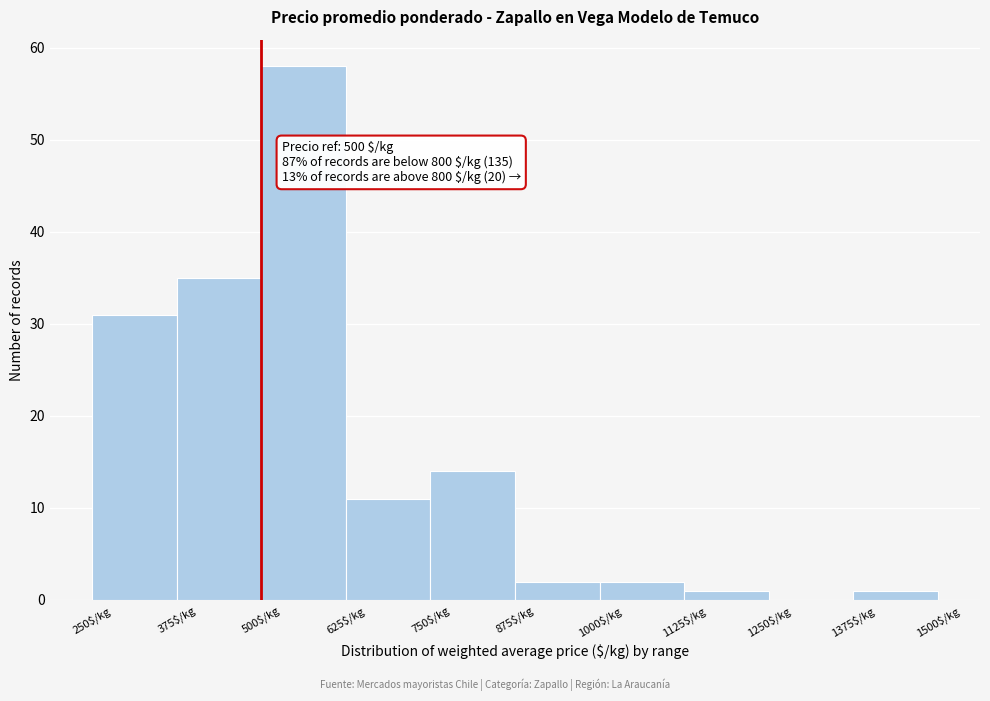

Which range on the x-axis has the tallest bar?

500 to 625